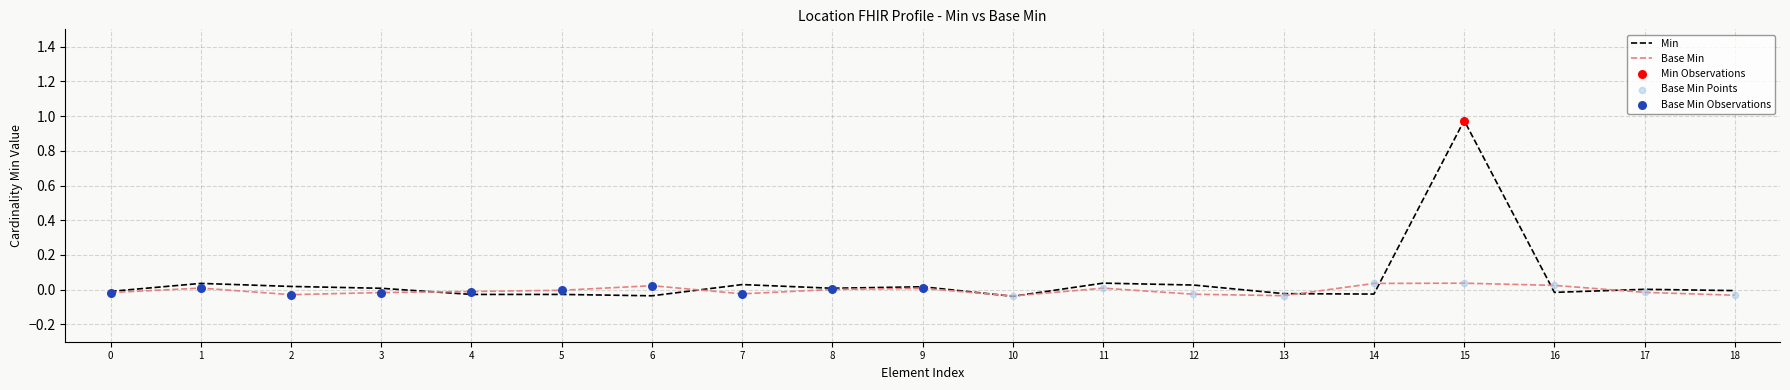

Which series has the largest range (max minus min)?

Min